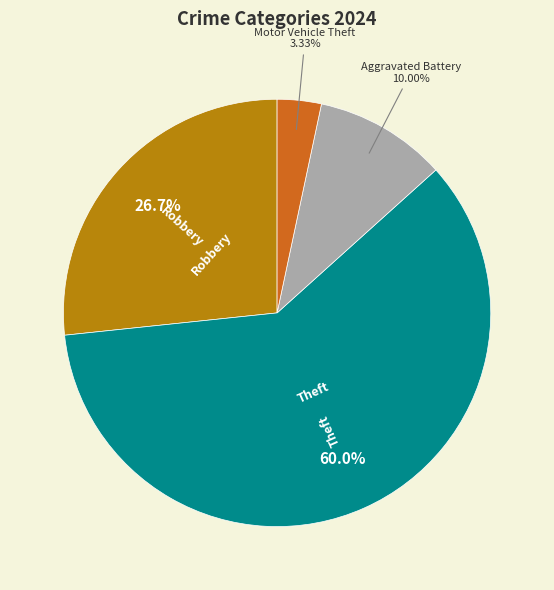

Is there a majority slice in this chart?

Yes